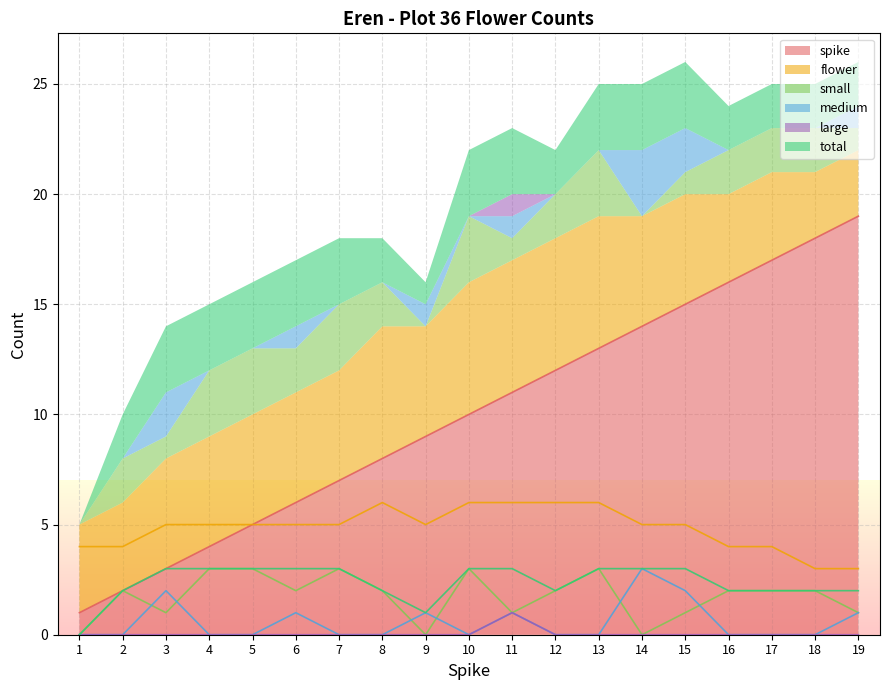

Which series has the widest spread of values?

spike